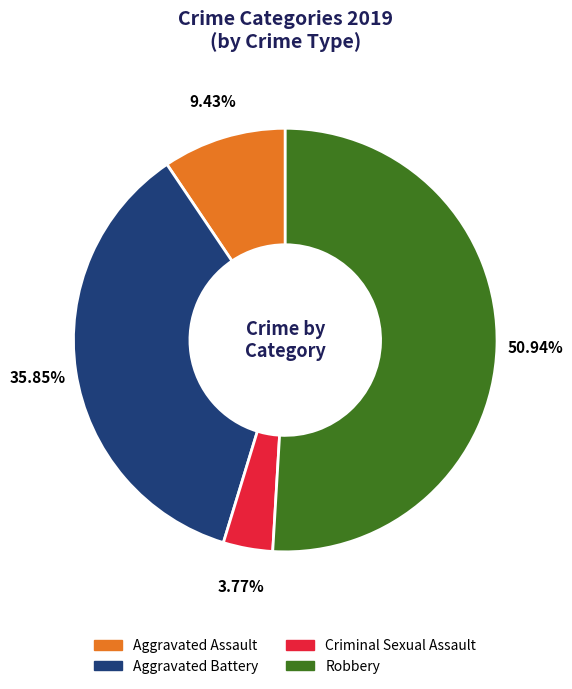

What percentage is the Aggravated Battery slice, to the nearest percent?

36%